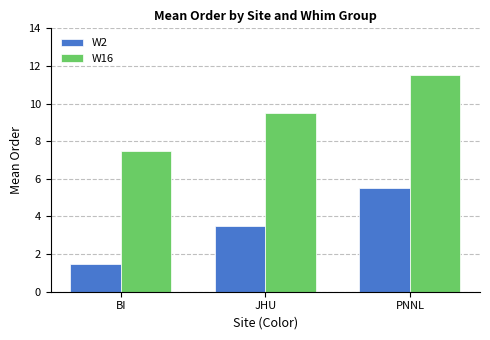

What position from the right is JHU?

2